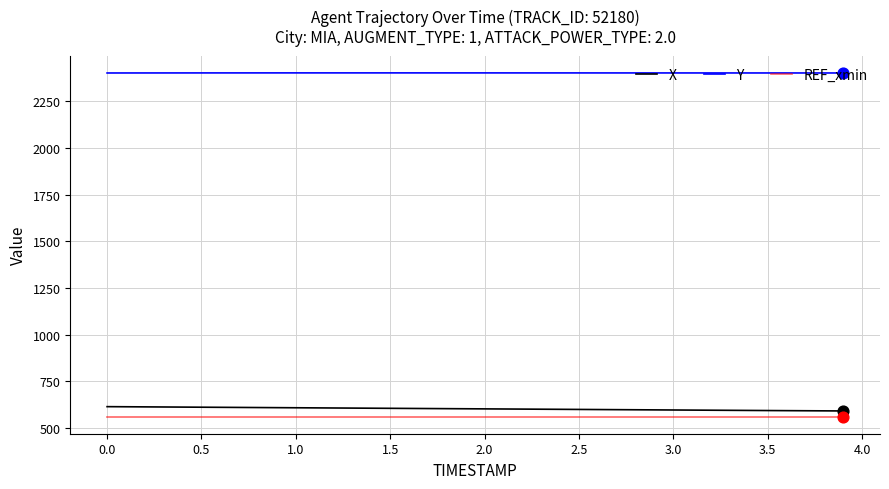

What is the maximum value for Y?

2402.8